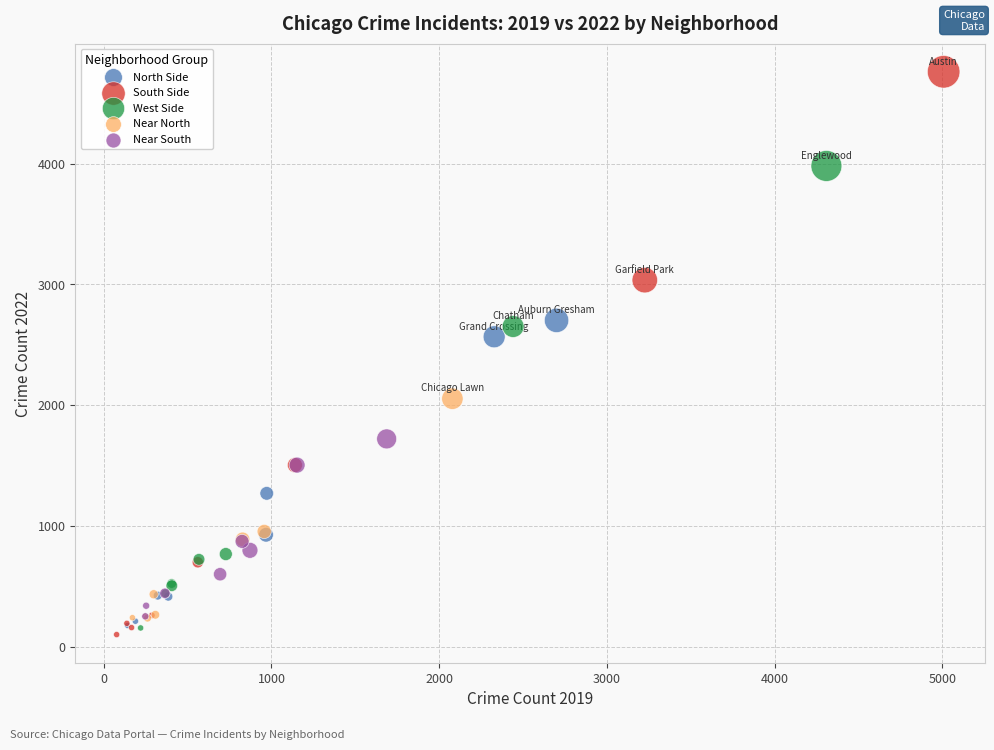

Which series reaches the maximum Y coordinate?

South Side